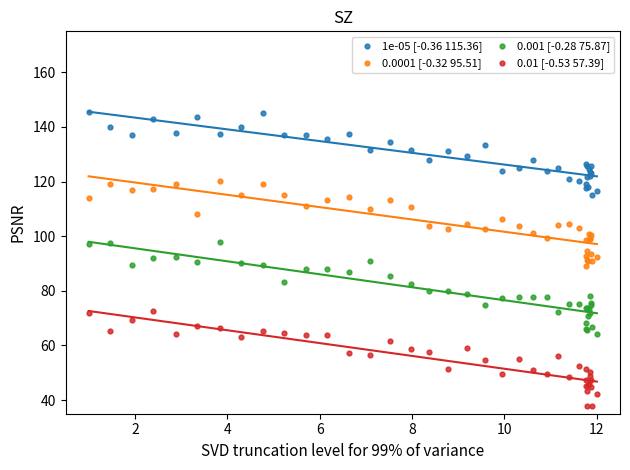

Which series reaches the minimum Y coordinate?

0.01 [-0.53 57.39]